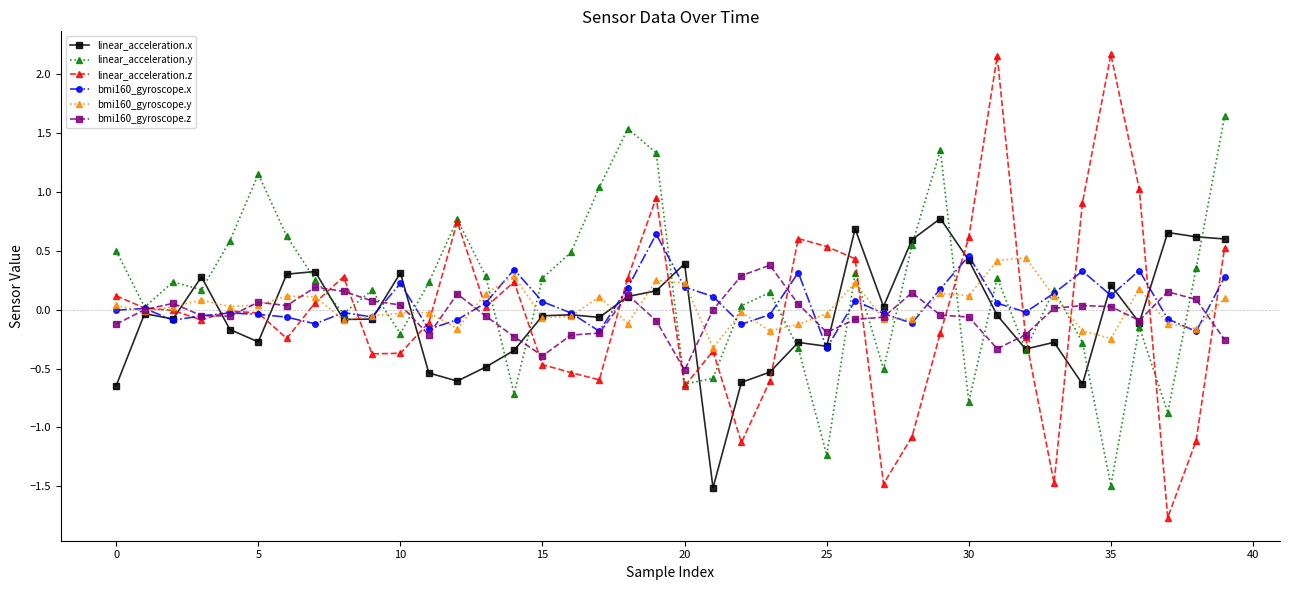

Which series has the largest total across all categories?

linear_acceleration.y